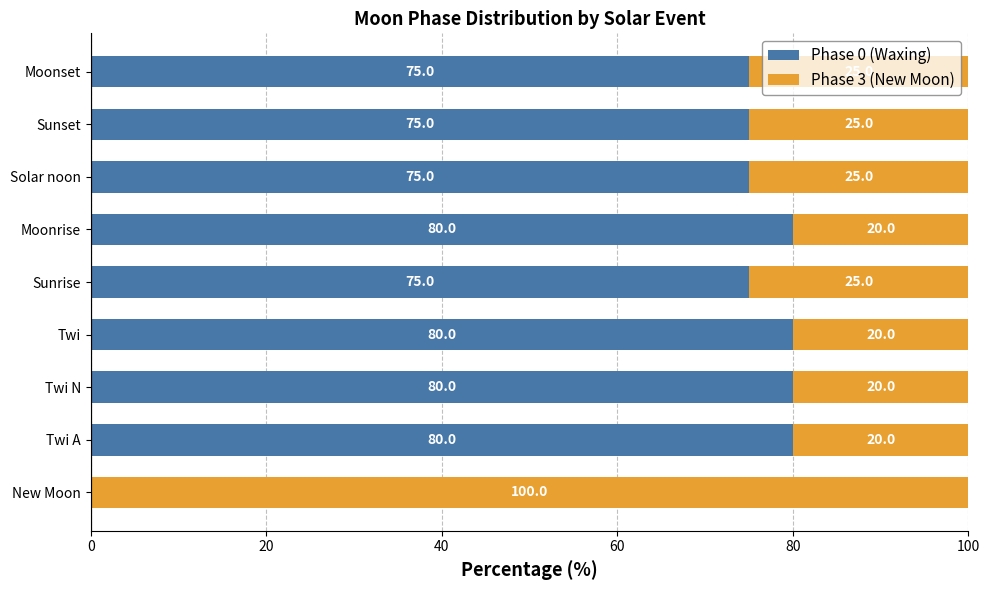

Is it true that Phase 0 (Waxing) equals 75 at Sunset?

True